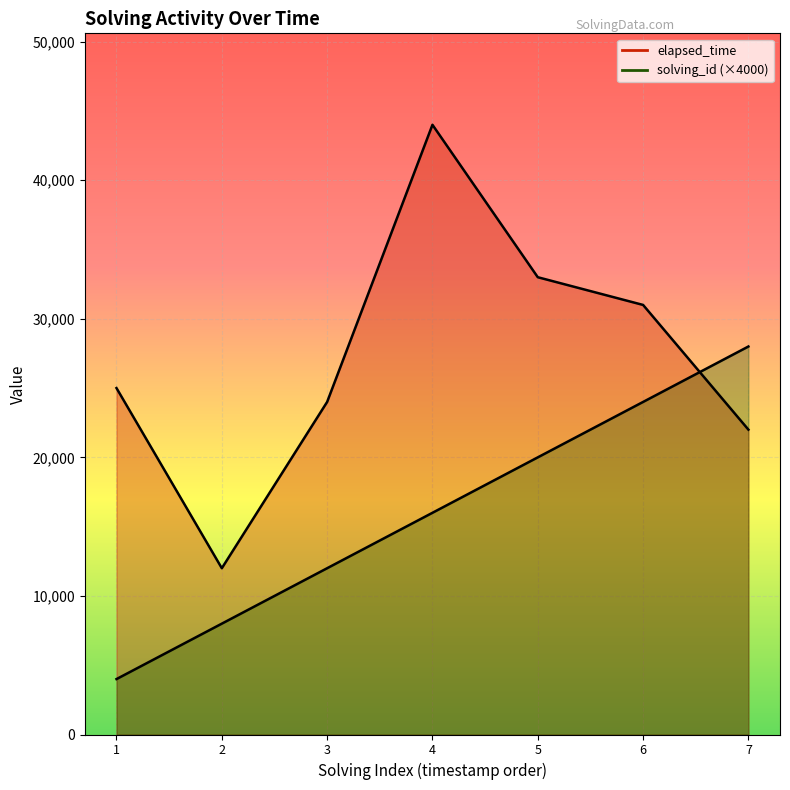

How many categories are shown in the chart?

7